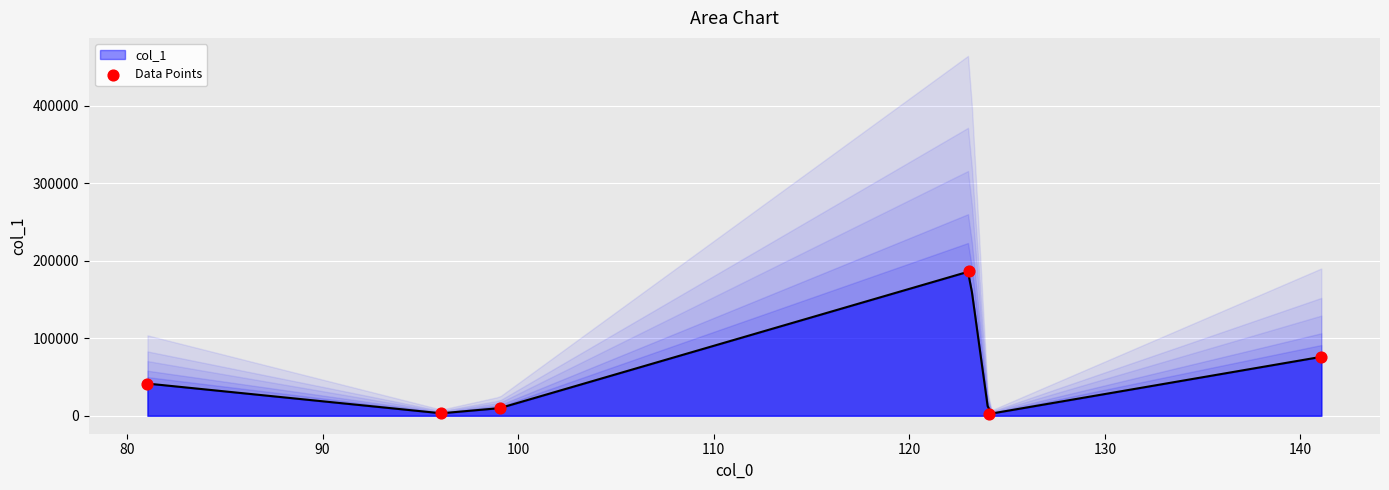

Approximately how many times larger is the value at 120 compared to 80?

24.1